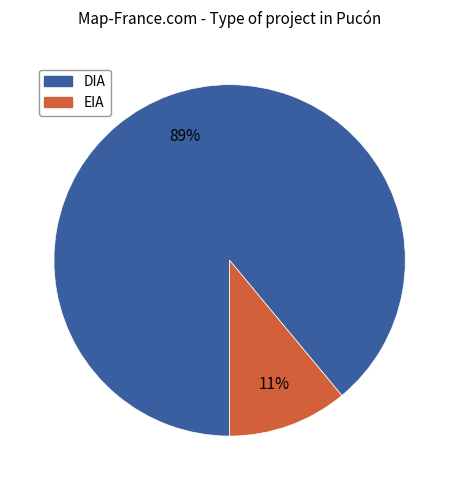

Rank the categories by value from lowest to highest.

EIA, DIA